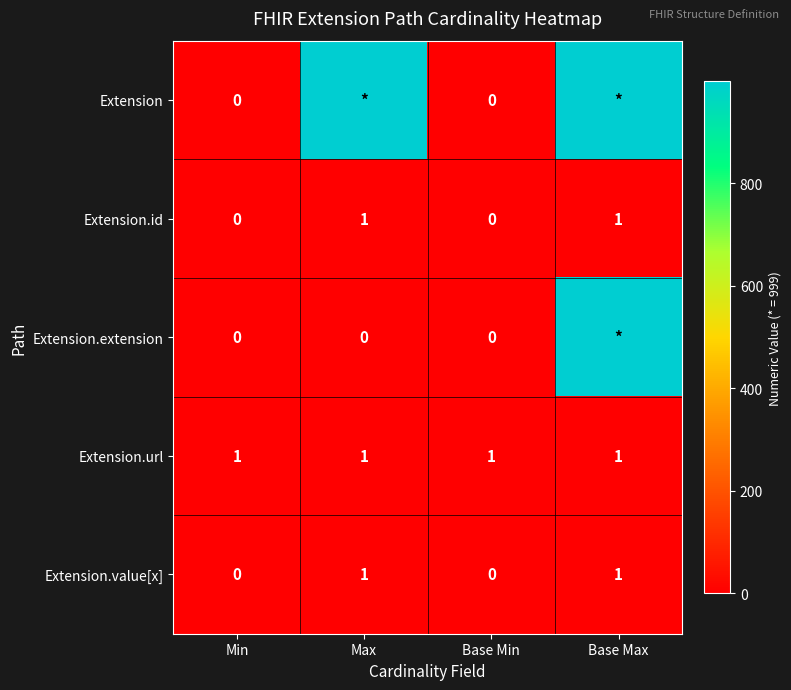

Count the Extension.value[x] values in the range 0 to 1.

4